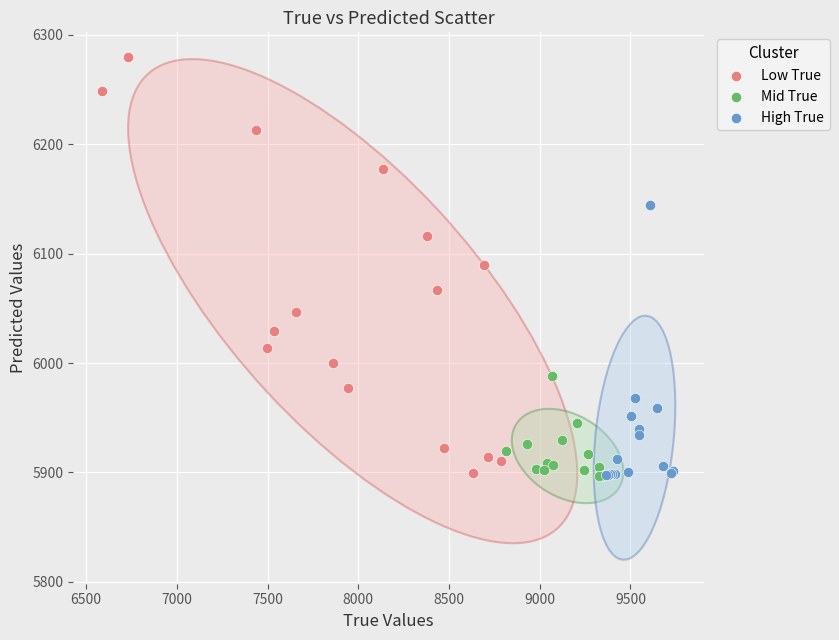

Which series reaches the maximum Y coordinate?

Low True